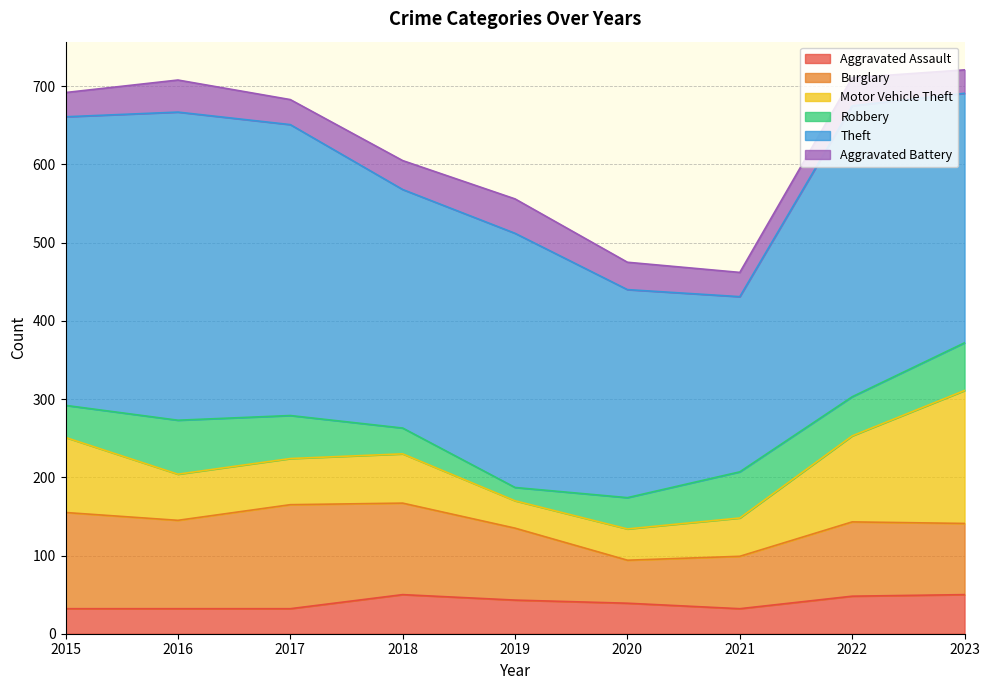

Between 2020 and 2021, which series saw the biggest shift?

Theft